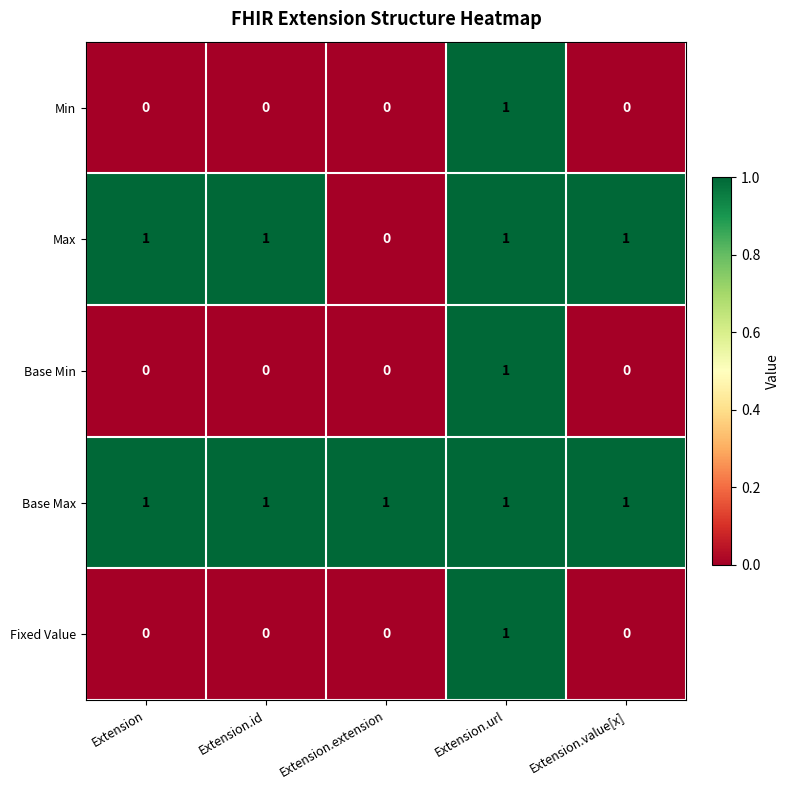

Which series has the largest total across all categories?

Base Max